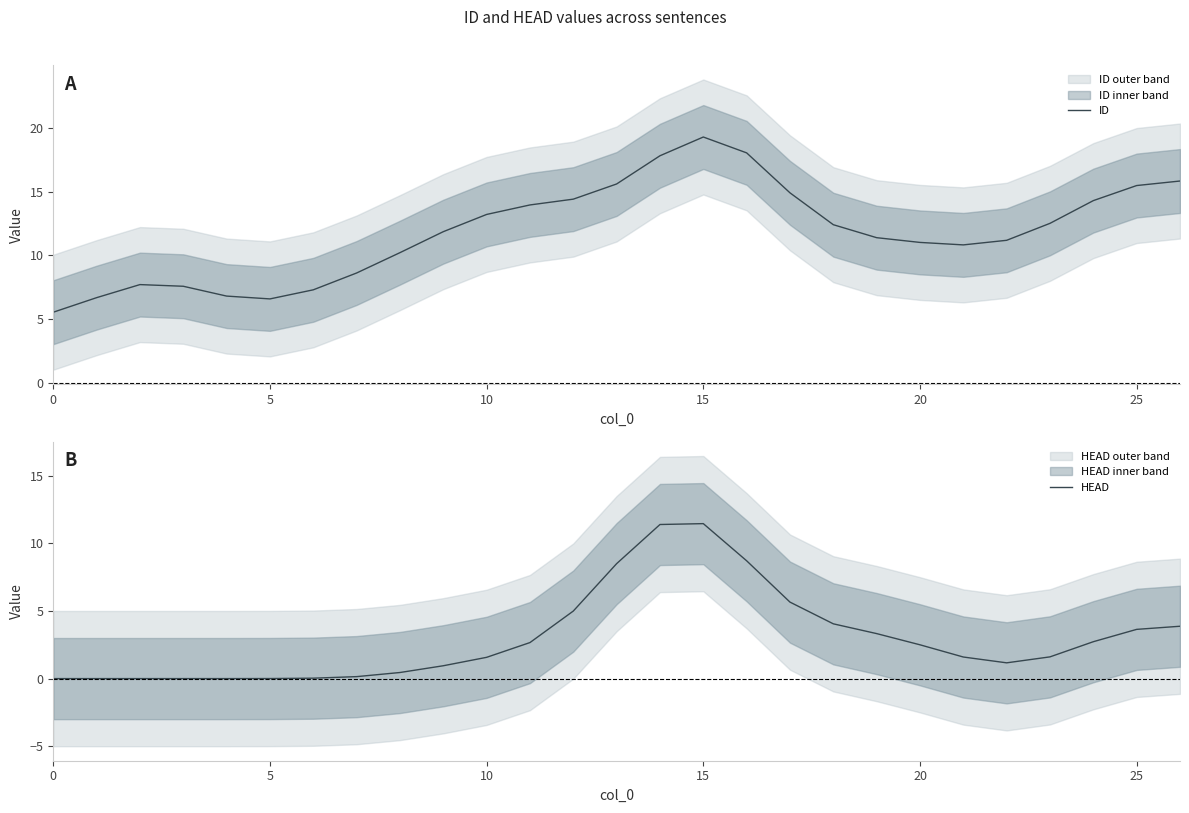

How many interior local valleys does the HEAD series have?

1